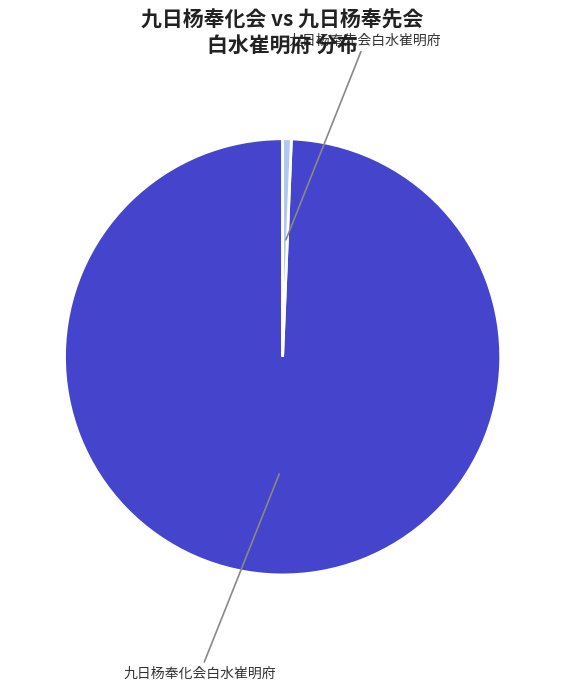

To the nearest percent, what is the average slice percentage?

50%